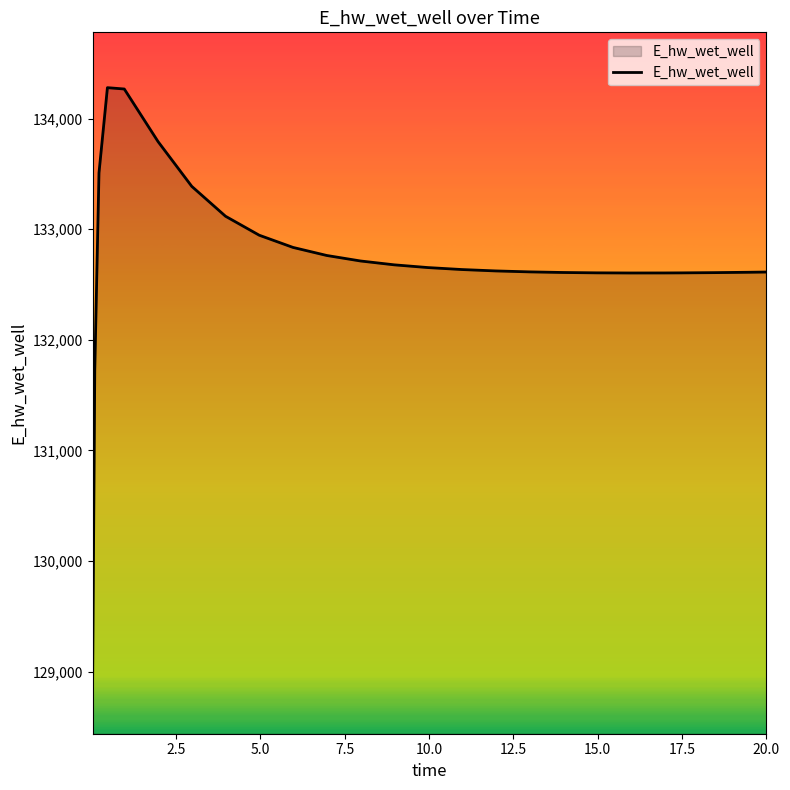

What is the minimum value shown in the chart?

128940.4